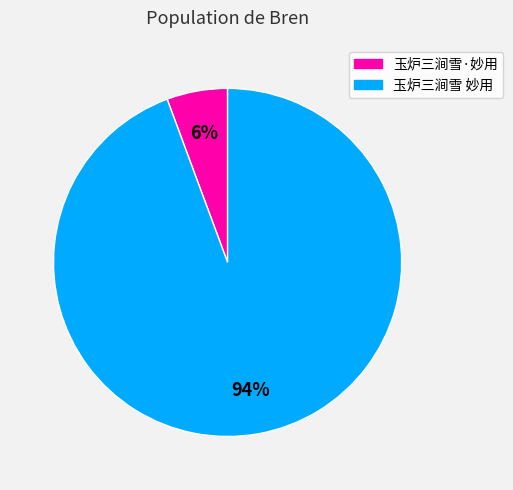

True or false: 玉炉三涧雪·妙用 accounts for 6% of the total.

True